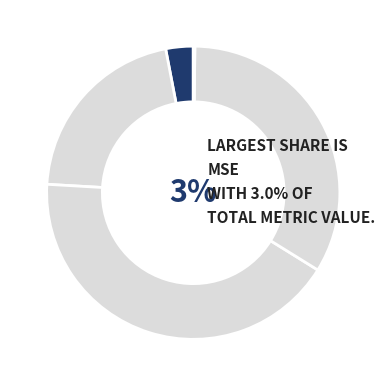

Combined, do SMAPE and Training Time account for over 50%?

Yes